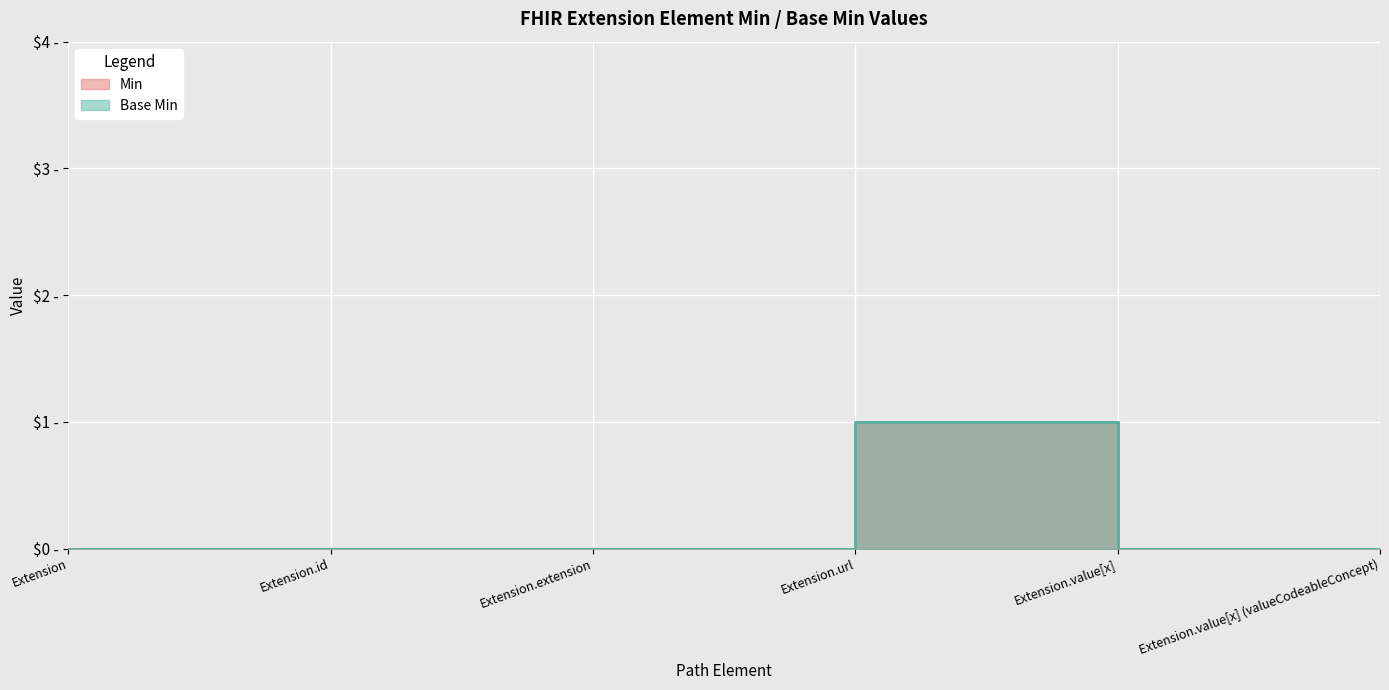

Which has a higher value, Extension.value[x] or Extension.id?

Extension.value[x]